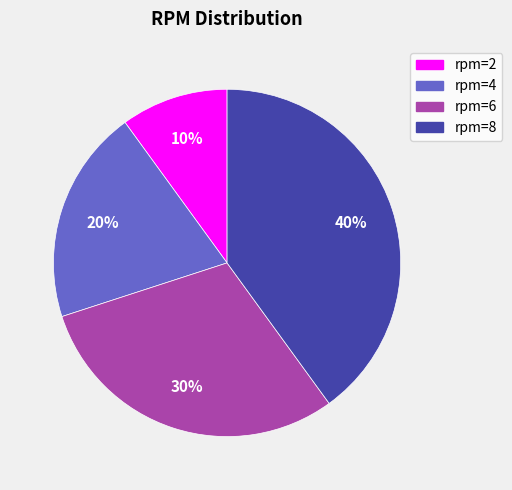

To the nearest percent, what is the difference between the largest and smallest slice percentages?

30%